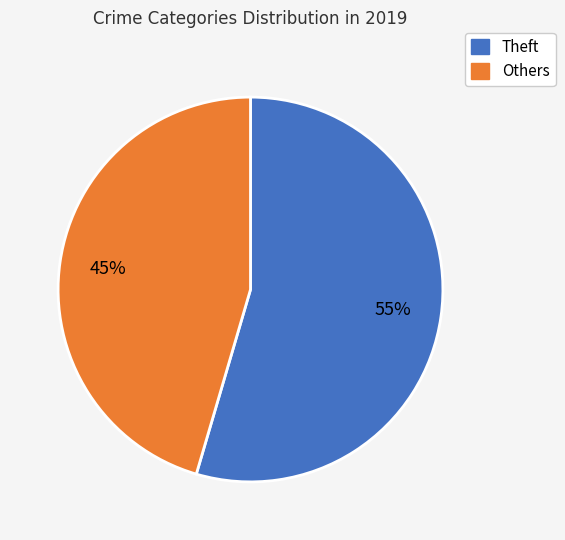

To the nearest percent, what is the average slice percentage?

50%